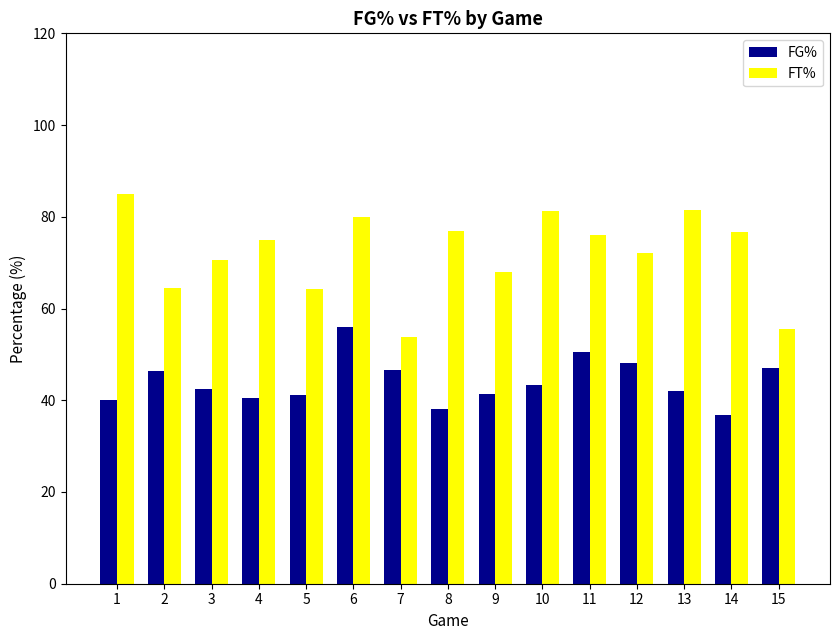

Between 8 and 15, which series saw the biggest shift?

FT%